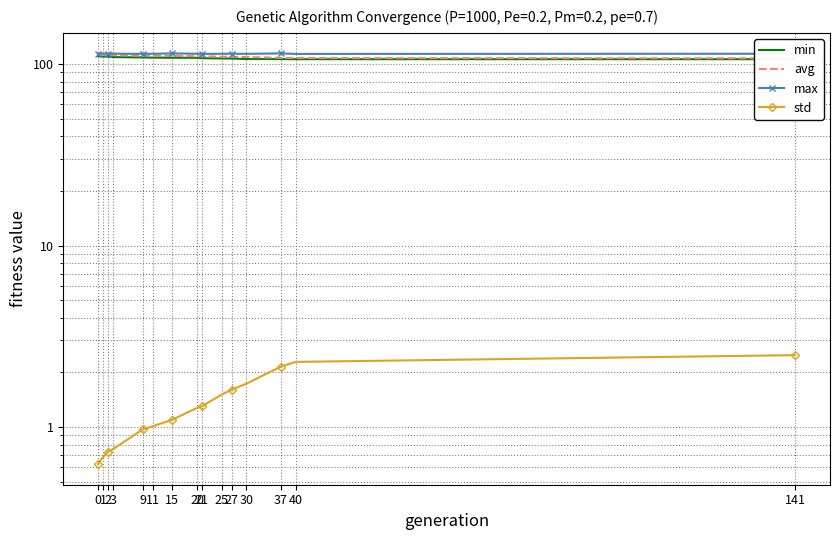

What is the highest value of the max series?

114.6